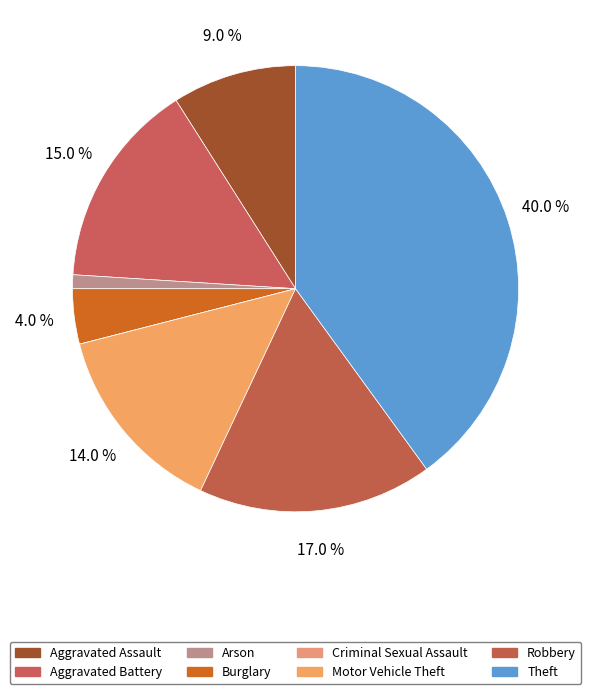

To the nearest percent, what is the average slice percentage?

12%